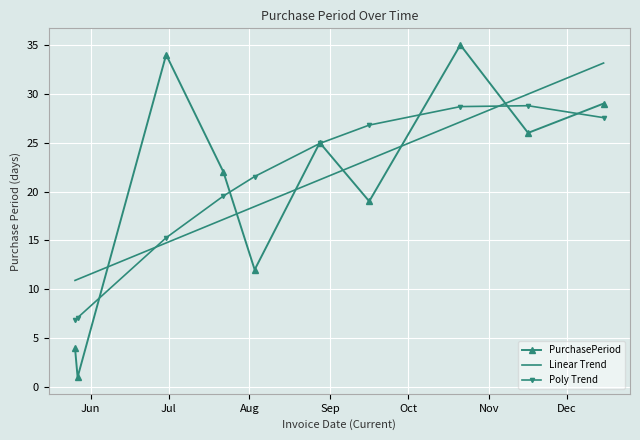

How many times do PurchasePeriod and Linear Trend cross each other?

6